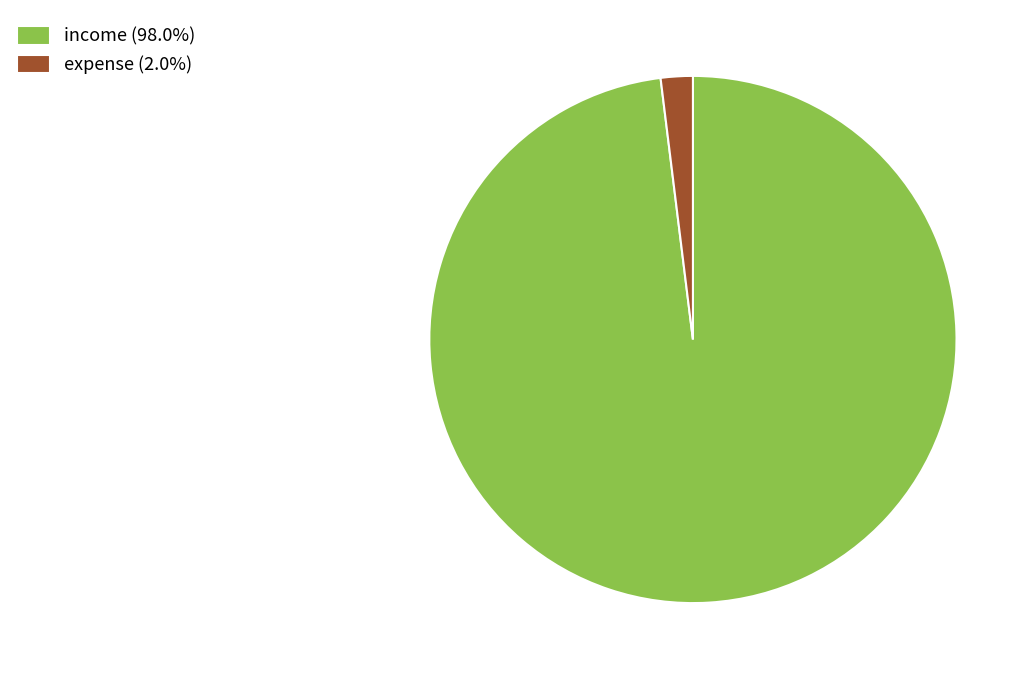

True or false: income accounts for 98% of the total.

True